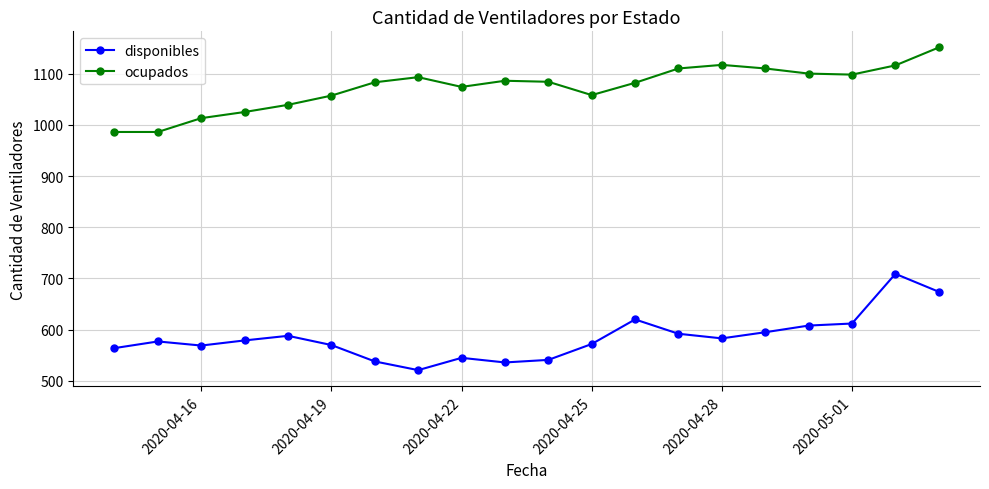

What is the value of the disponibles point at the 19th from the left?

709